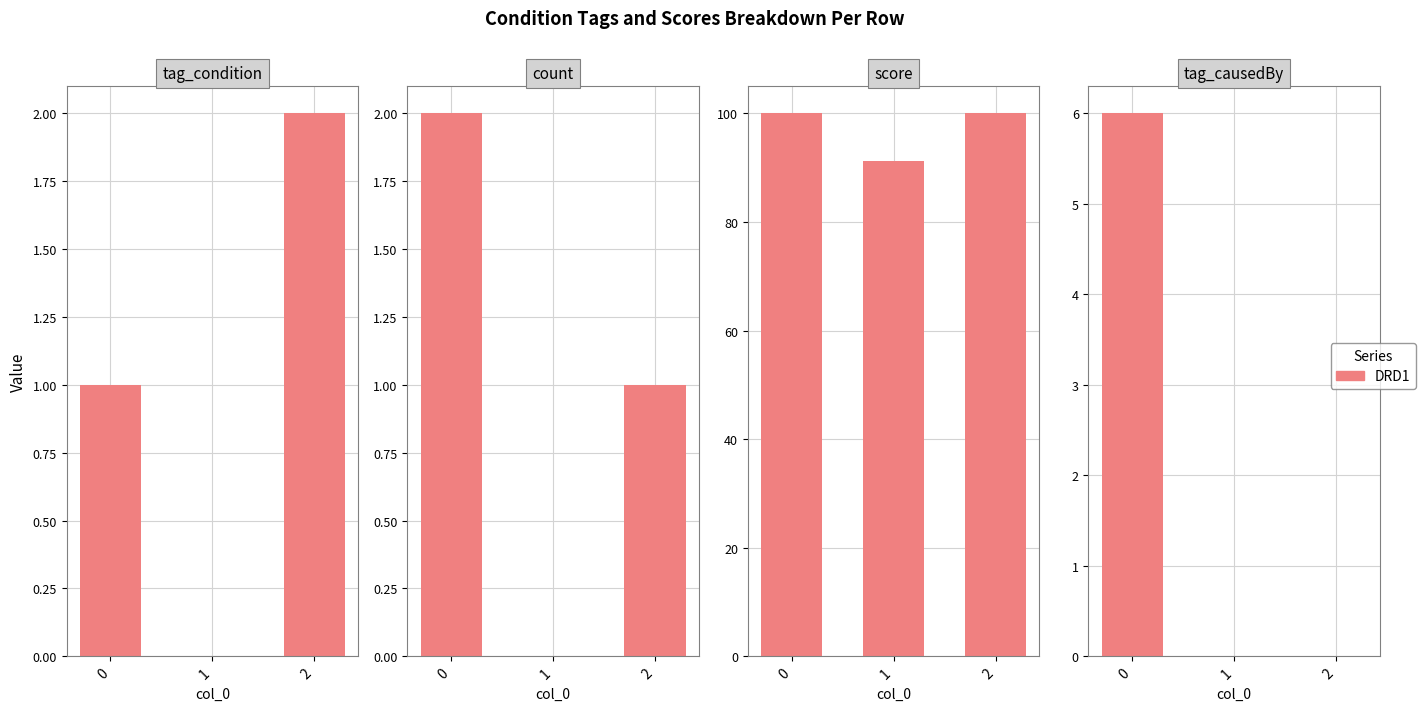

Between 0 and 1, which series saw the biggest shift?

score